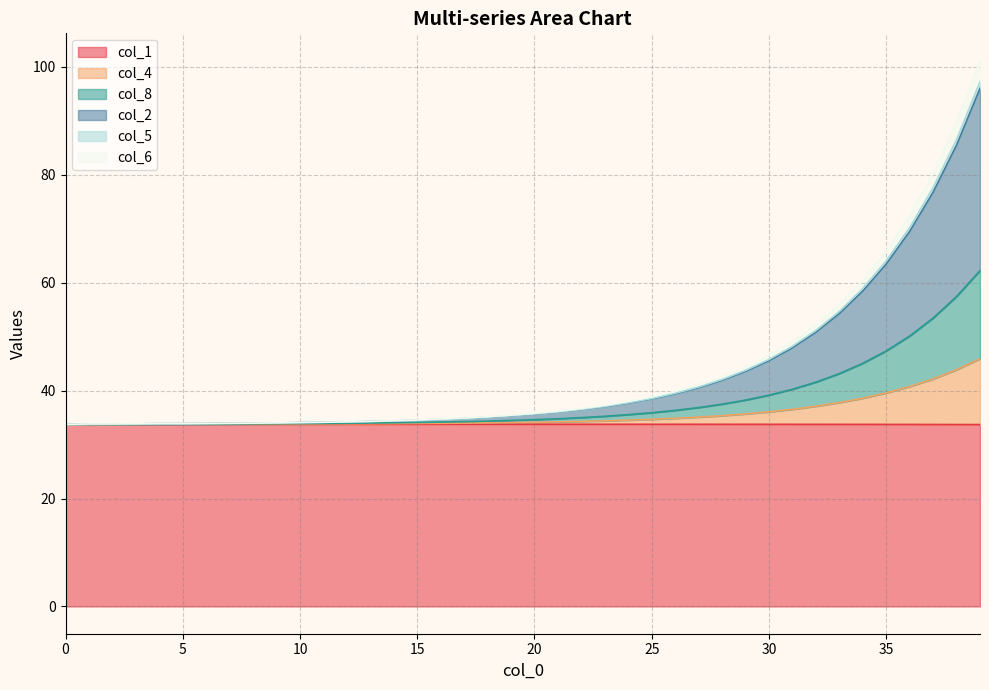

At which category does col_6 reach its first local valley?

5